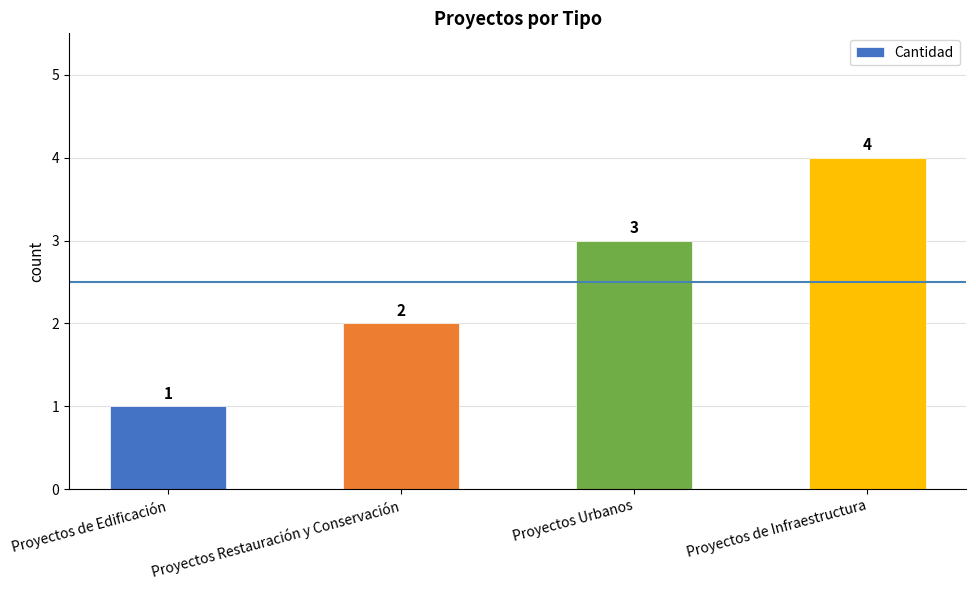

What is the difference between the values at Proyectos Restauración y Conservación and Proyectos de Edificación?

1